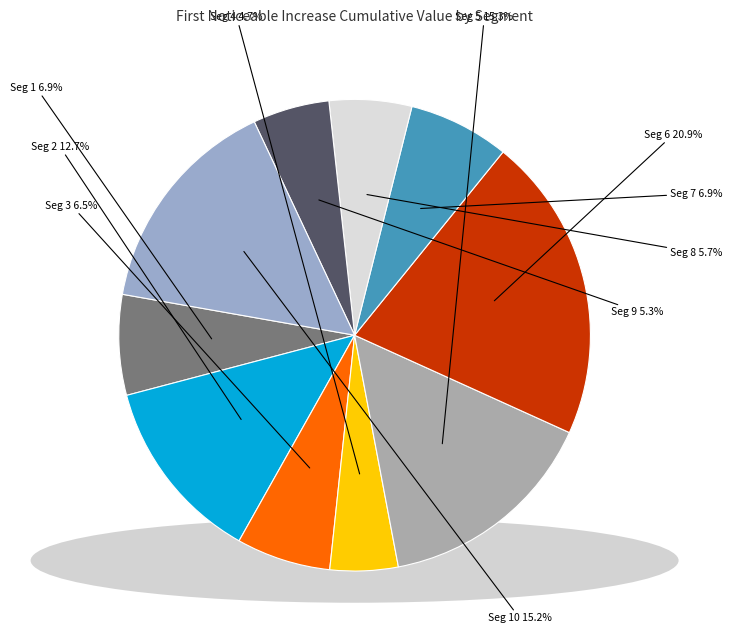

Count the number of slices in the pie.

10